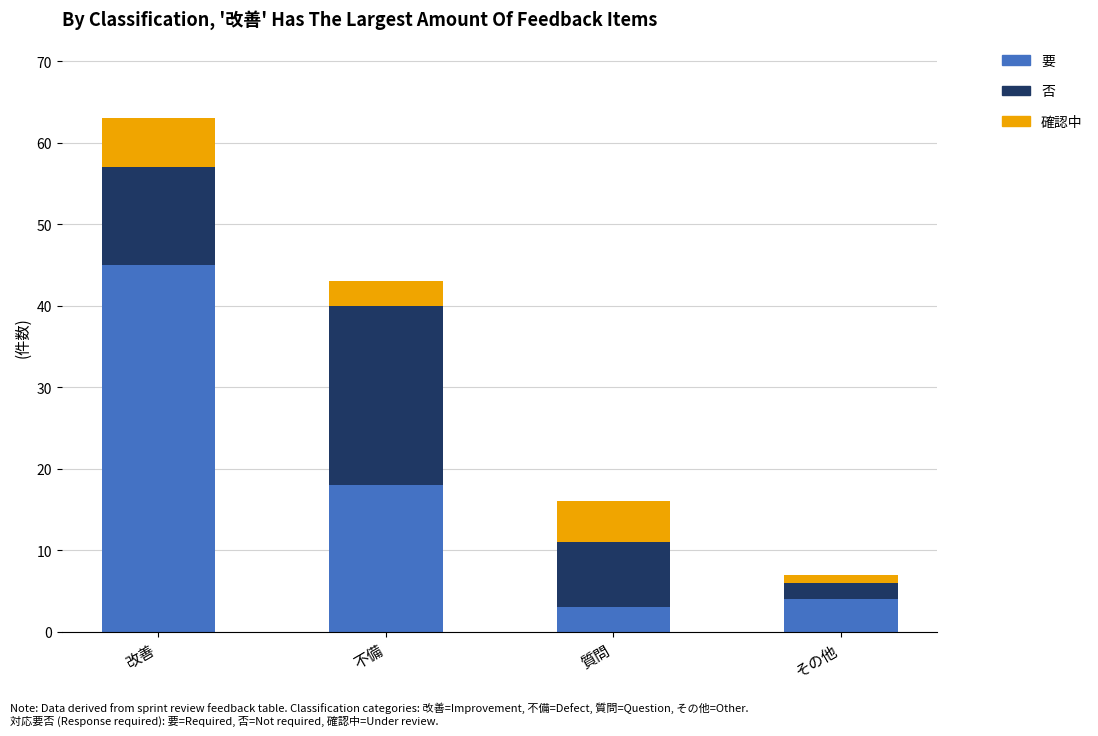

At which category is the sum across all series the highest?

改善